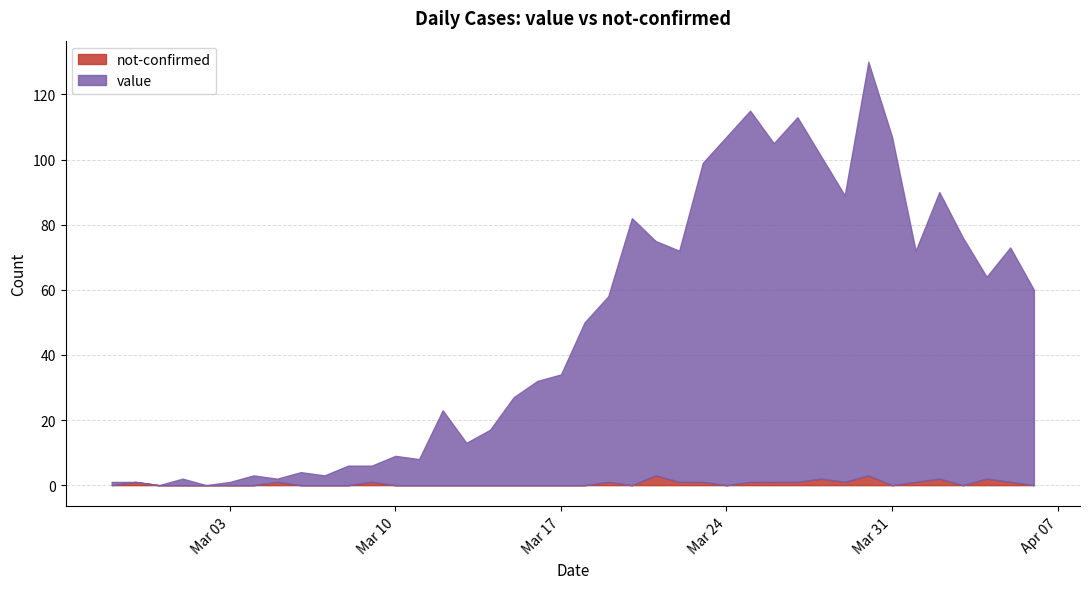

True or false: value and not-confirmed intersect in this chart.

True